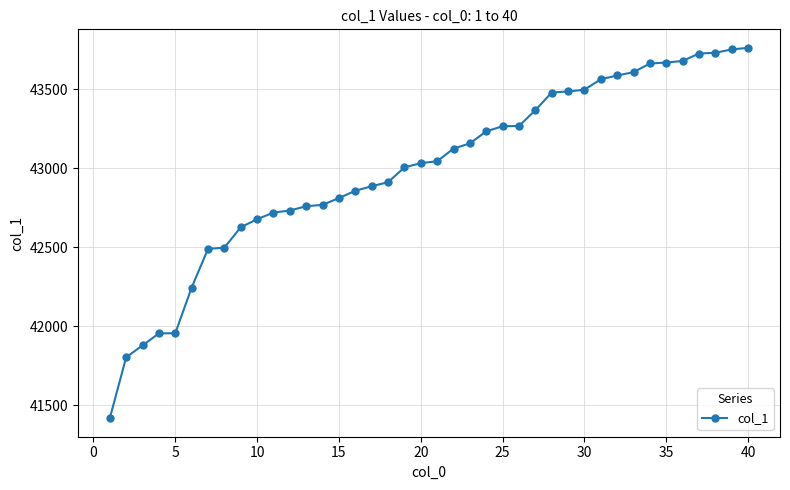

What is the sum of all values?

1719680